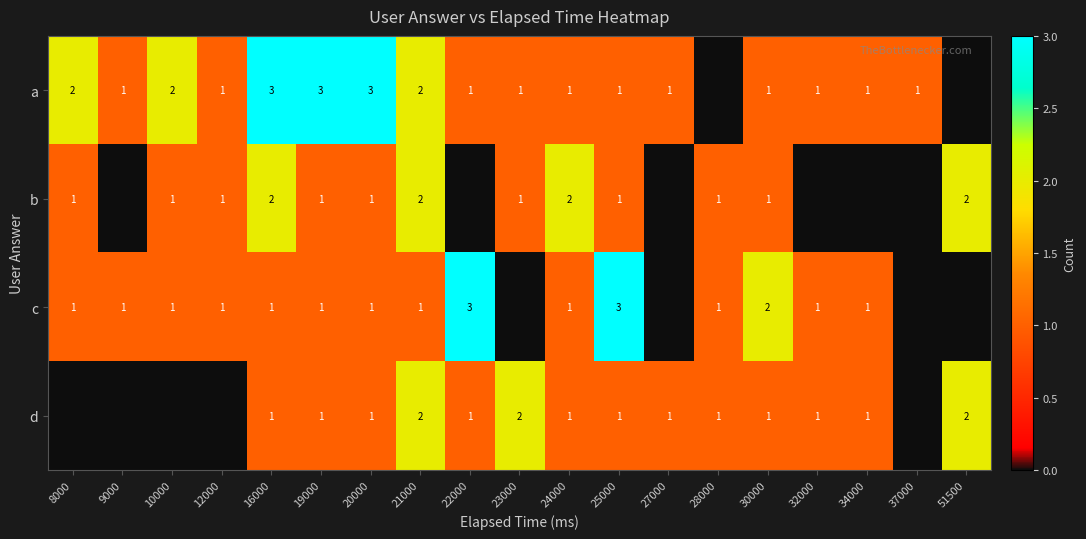

The value of b at 12000 is 1. True or false?

True